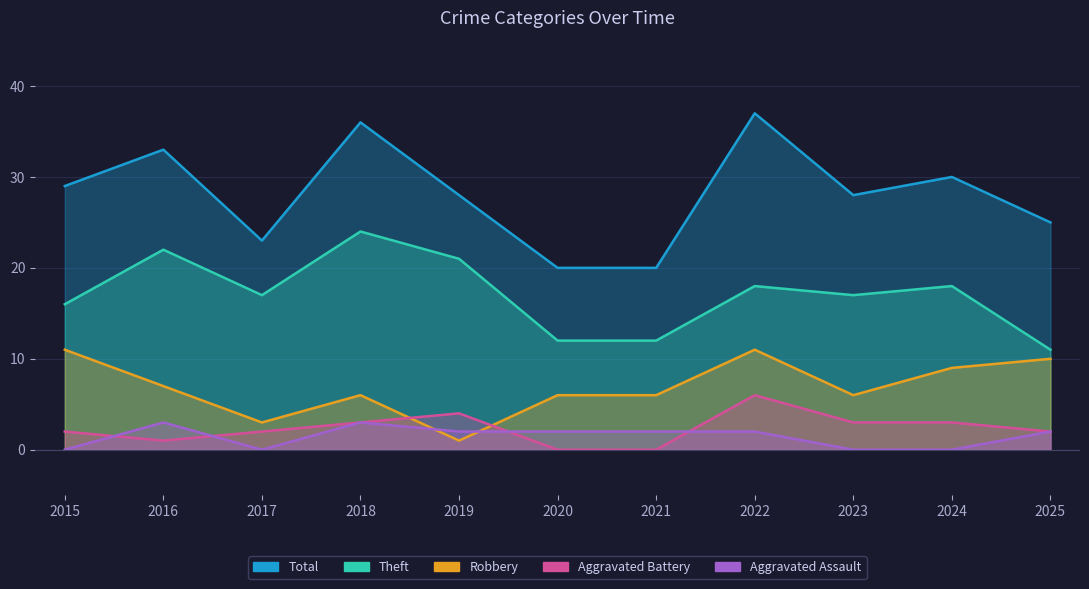

Count the Total values in the range 23 to 33.

7